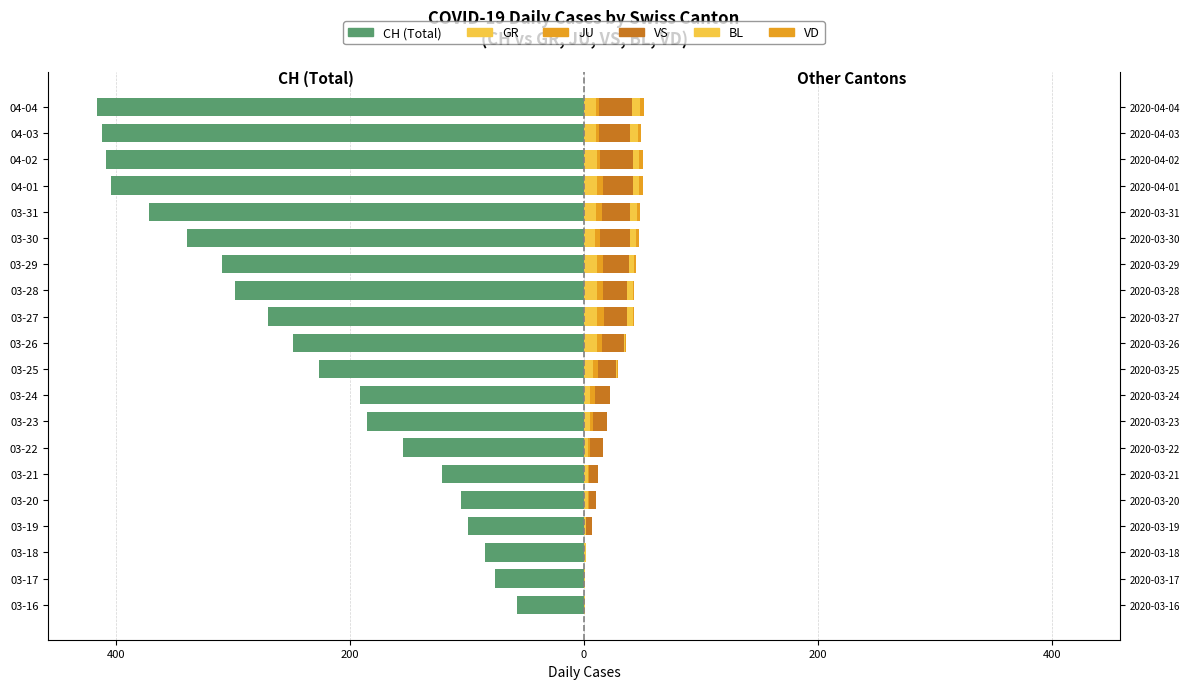

Which series has the largest range (max minus min)?

CH (Total)